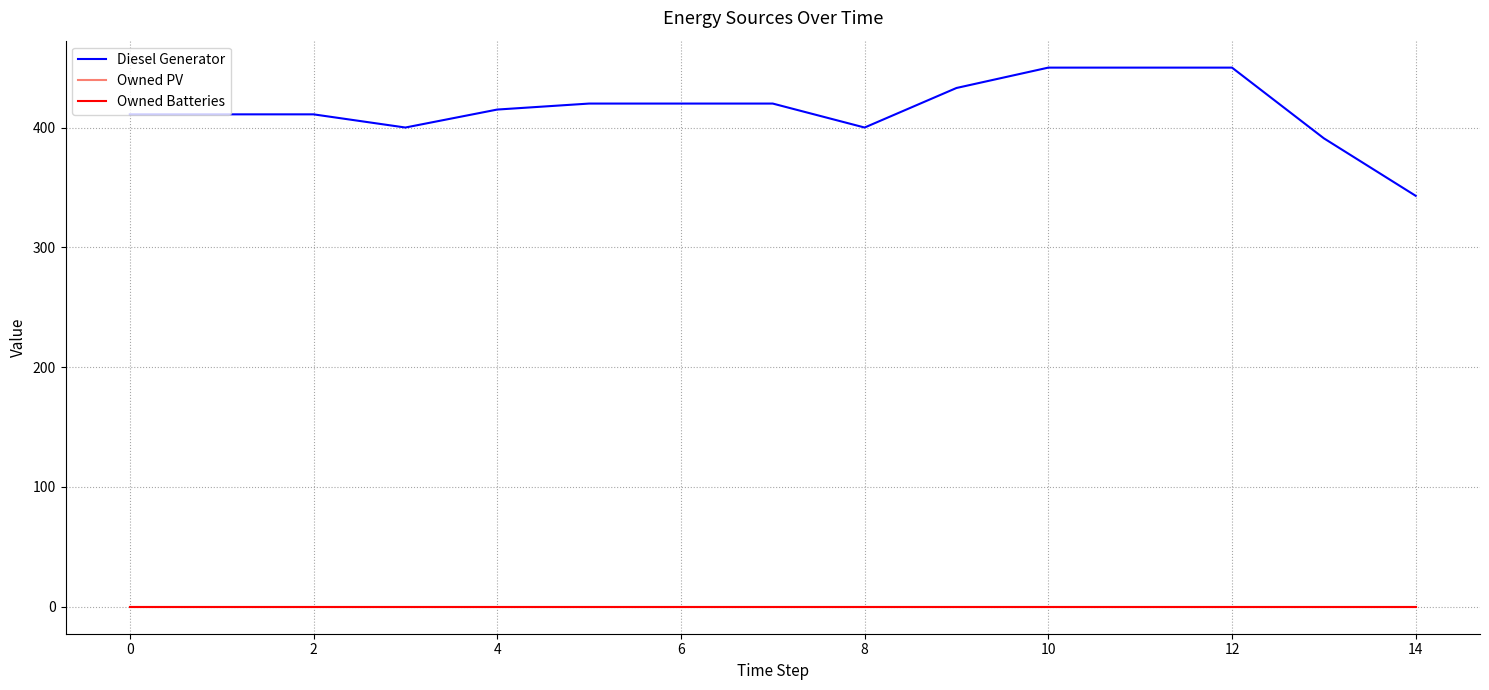

At which category is the sum across all series the highest?

10